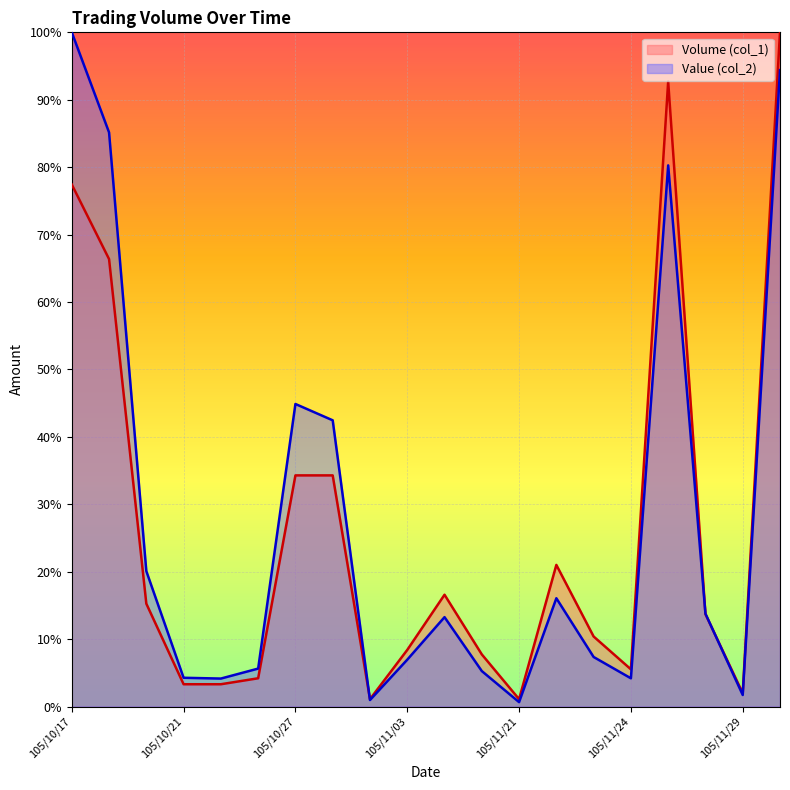

Which series has the largest total across all categories?

Value (col_2)